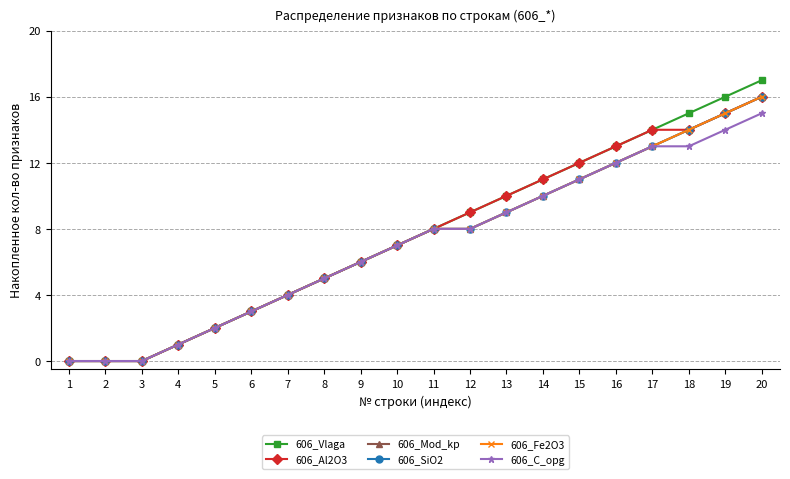

Does the chart have visible grid lines?

Yes